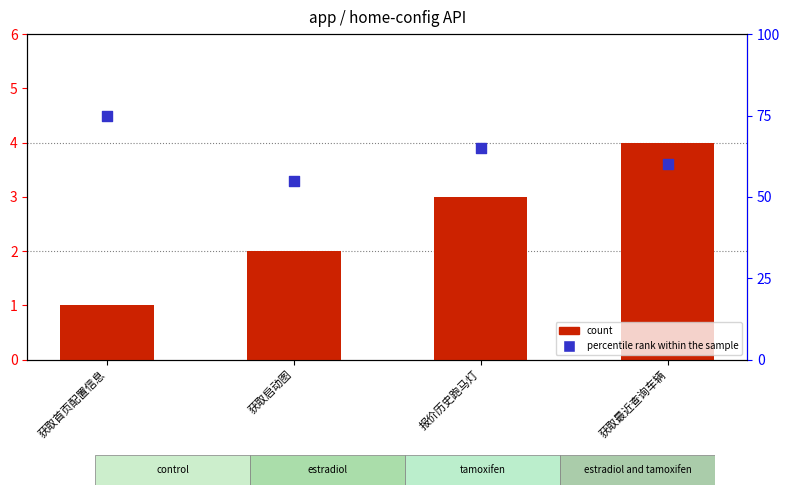

Which series has the largest Y range (max minus min)?

percentile rank within the sample